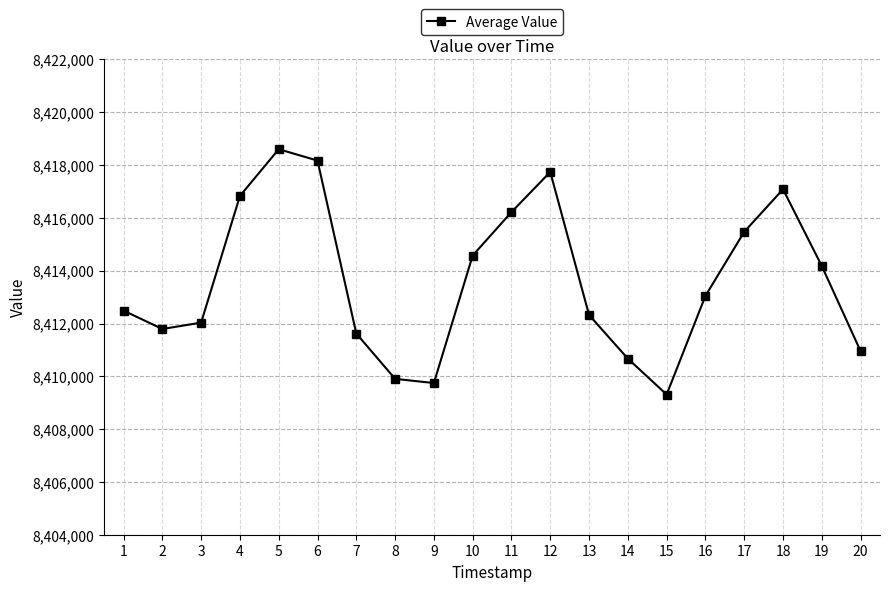

What is the difference between the values at 5 and 1?

6113